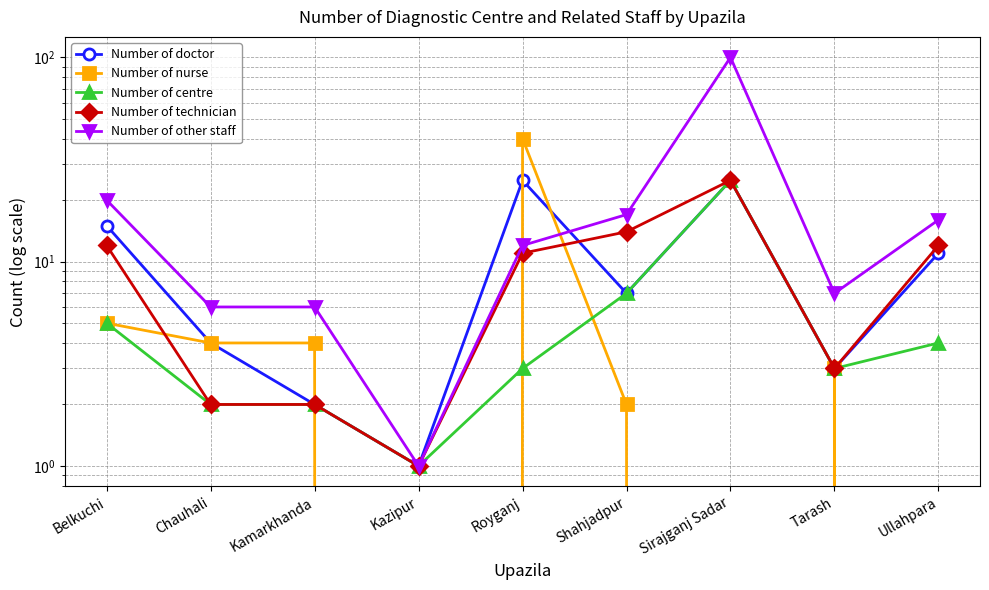

At which category is the sum across all series the highest?

Sirajganj Sadar